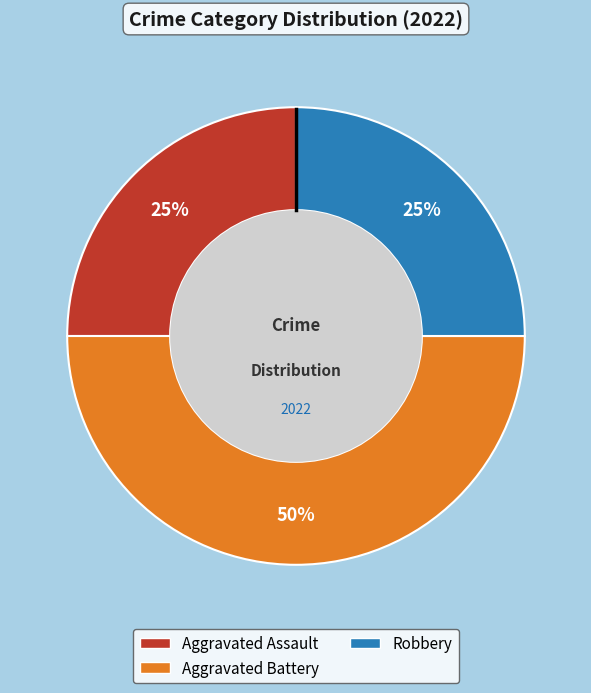

Count the number of slices in the pie.

3